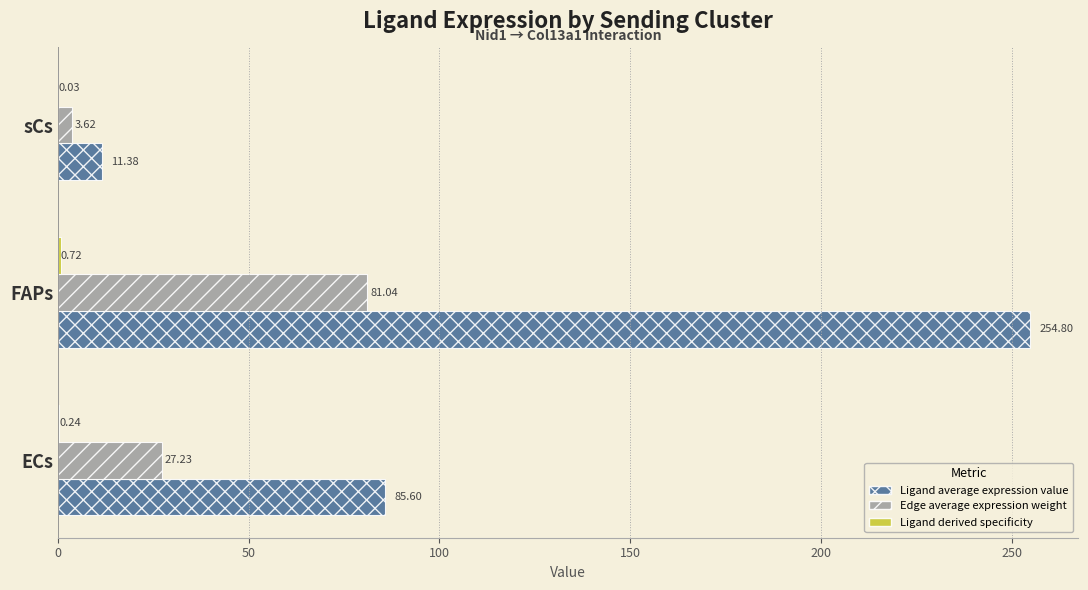

Between ECs and FAPs, which series saw the biggest shift?

Ligand average expression value